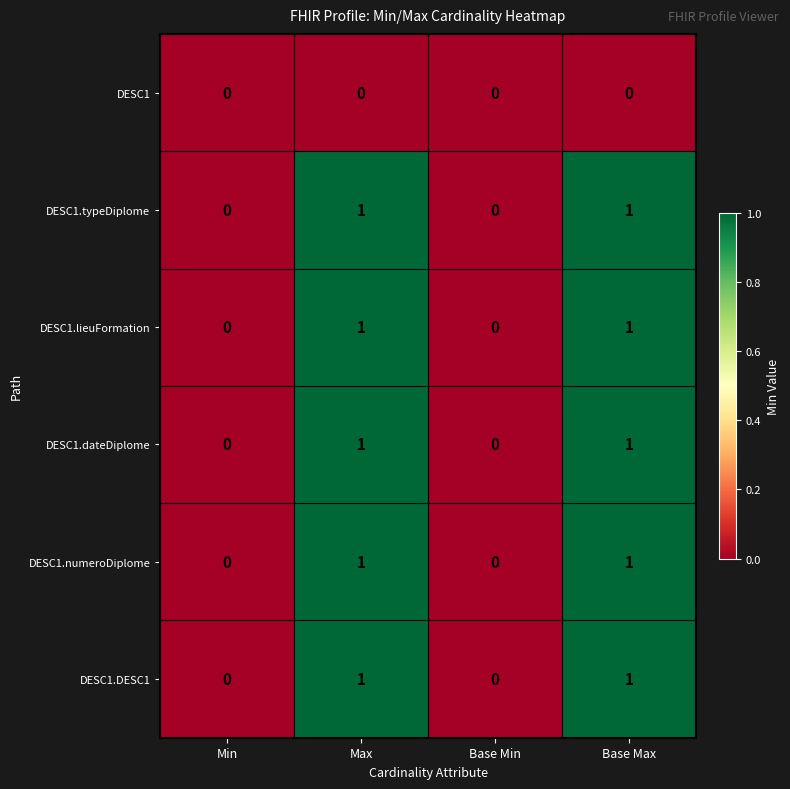

What is the total value across all series at Base Max?

5